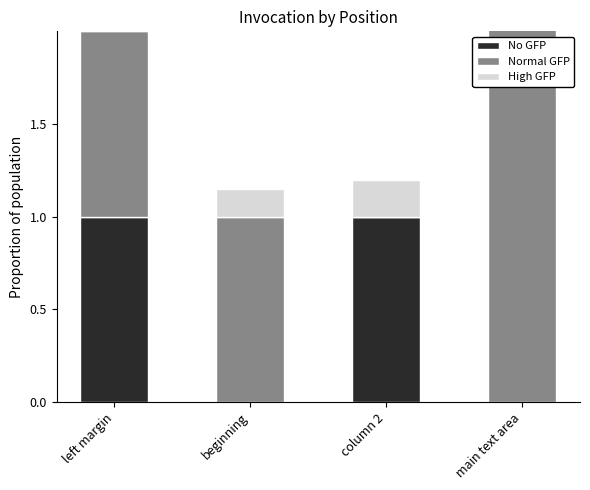

Is it true that Normal GFP equals 8.9 at main text area?

False